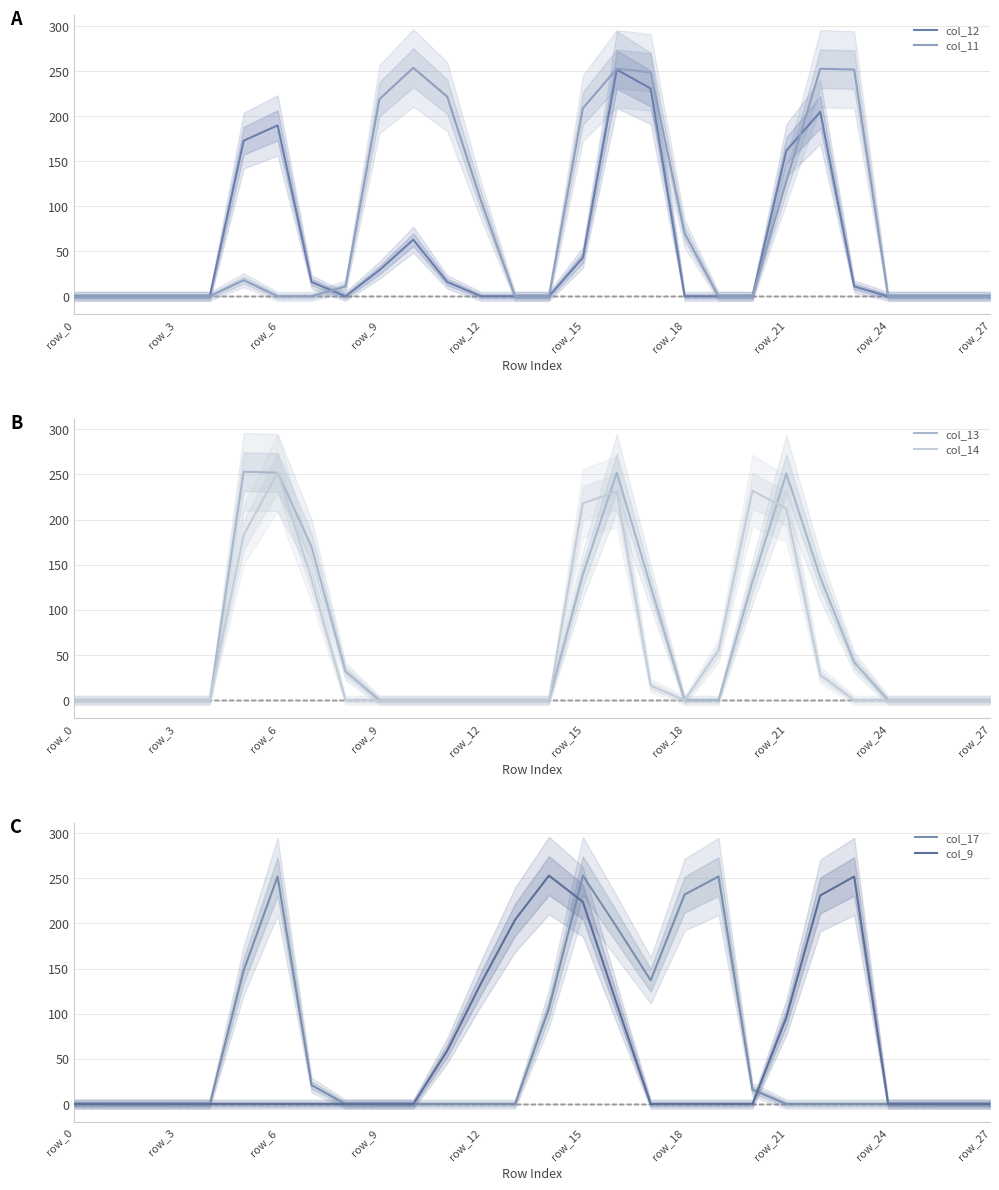

Which label corresponds to the largest value in the chart?

10